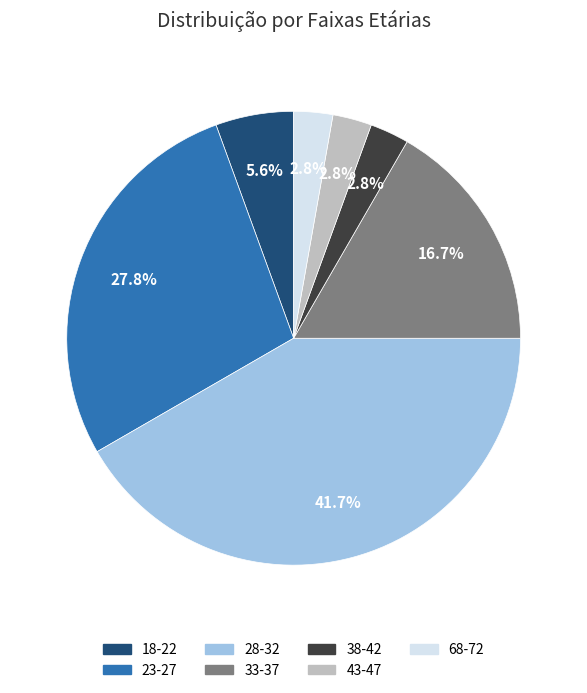

Count the number of slices in the pie.

7